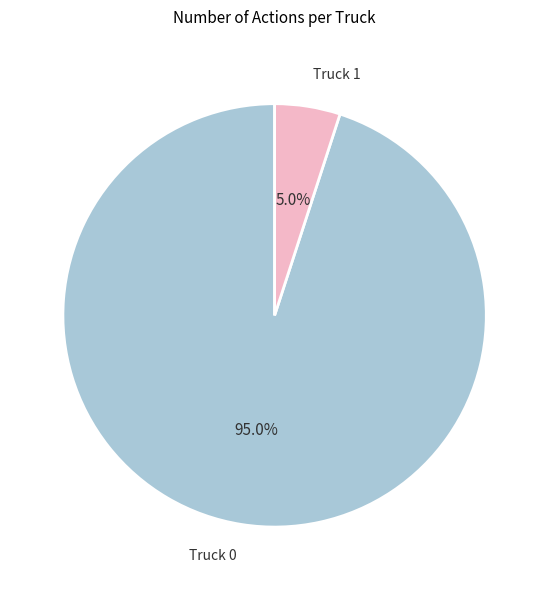

What is the ratio of the value at Truck 0 to the value at Truck 1?

19.0